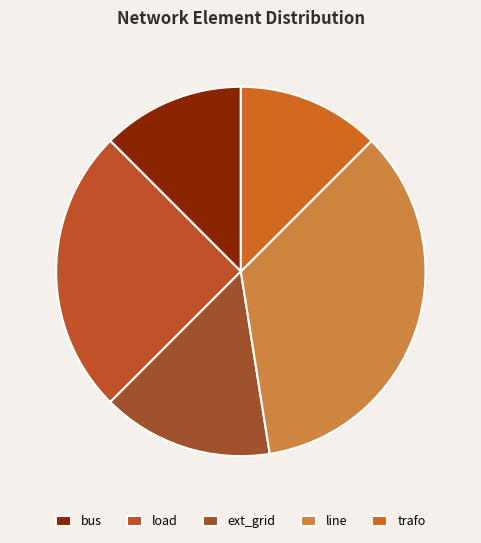

How many segments does this pie chart have?

5